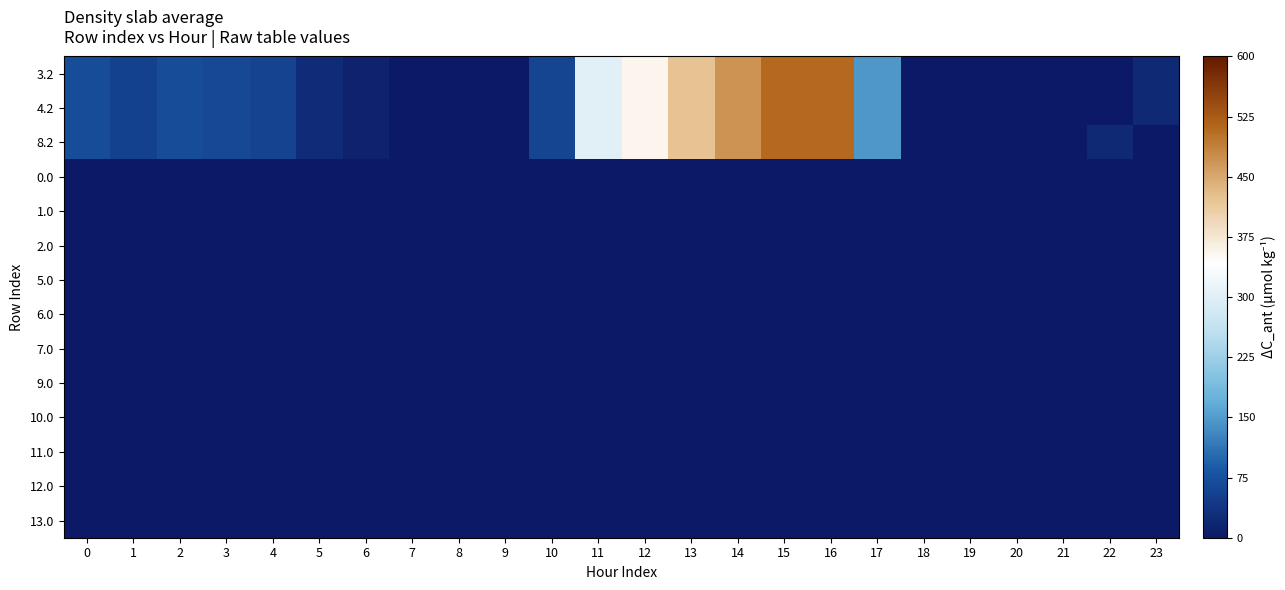

Reading left to right, transcribe all the data shown in this chart.

3.2: 0=70.1	1=55.7	2=68.5	3=64.0	4=57.4	5=28.0	6=11.8	7=0.0	8=0.0	9=0.0	10=60.4	11=303.6	12=354.2	13=423.4	14=470.4	15=508.8	16=509.6	17=145.4	18=0.0	19=0.0	20=0.0	21=0.0	22=0.0	23=21.2
4.2: 0=70.1	1=55.7	2=68.5	3=64.0	4=57.4	5=28.0	6=11.8	7=0.0	8=0.0	9=0.0	10=60.4	11=303.6	12=354.2	13=423.4	14=470.4	15=508.8	16=509.6	17=145.4	18=0.0	19=0.0	20=0.0	21=0.0	22=0.0	23=21.2
8.2: 0=70.1	1=55.7	2=68.5	3=64.0	4=57.4	5=28.0	6=11.8	7=0.0	8=0.0	9=0.0	10=60.4	11=303.6	12=354.2	13=423.4	14=470.4	15=508.8	16=509.6	17=145.4	18=0.0	19=0.0	20=0.0	21=0.0	22=21.2	23=0.0
0.0: 0=0.0	1=0.0	2=0.0	3=0.0	4=0.0	5=0.0	6=0.0	7=0.0	8=0.0	9=0.0	10=0.0	11=0.0	12=0.0	13=0.0	14=0.0	15=0.0	16=0.0	17=0.0	18=0.0	19=0.0	20=0.0	21=0.0	22=0.0	23=0.0
1.0: 0=0.0	1=0.0	2=0.0	3=0.0	4=0.0	5=0.0	6=0.0	7=0.0	8=0.0	9=0.0	10=0.0	11=0.0	12=0.0	13=0.0	14=0.0	15=0.0	16=0.0	17=0.0	18=0.0	19=0.0	20=0.0	21=0.0	22=0.0	23=0.0
2.0: 0=0.0	1=0.0	2=0.0	3=0.0	4=0.0	5=0.0	6=0.0	7=0.0	8=0.0	9=0.0	10=0.0	11=0.0	12=0.0	13=0.0	14=0.0	15=0.0	16=0.0	17=0.0	18=0.0	19=0.0	20=0.0	21=0.0	22=0.0	23=0.0
5.0: 0=0.0	1=0.0	2=0.0	3=0.0	4=0.0	5=0.0	6=0.0	7=0.0	8=0.0	9=0.0	10=0.0	11=0.0	12=0.0	13=0.0	14=0.0	15=0.0	16=0.0	17=0.0	18=0.0	19=0.0	20=0.0	21=0.0	22=0.0	23=0.0
6.0: 0=0.0	1=0.0	2=0.0	3=0.0	4=0.0	5=0.0	6=0.0	7=0.0	8=0.0	9=0.0	10=0.0	11=0.0	12=0.0	13=0.0	14=0.0	15=0.0	16=0.0	17=0.0	18=0.0	19=0.0	20=0.0	21=0.0	22=0.0	23=0.0
7.0: 0=0.0	1=0.0	2=0.0	3=0.0	4=0.0	5=0.0	6=0.0	7=0.0	8=0.0	9=0.0	10=0.0	11=0.0	12=0.0	13=0.0	14=0.0	15=0.0	16=0.0	17=0.0	18=0.0	19=0.0	20=0.0	21=0.0	22=0.0	23=0.0
9.0: 0=0.0	1=0.0	2=0.0	3=0.0	4=0.0	5=0.0	6=0.0	7=0.0	8=0.0	9=0.0	10=0.0	11=0.0	12=0.0	13=0.0	14=0.0	15=0.0	16=0.0	17=0.0	18=0.0	19=0.0	20=0.0	21=0.0	22=0.0	23=0.0
10.0: 0=0.0	1=0.0	2=0.0	3=0.0	4=0.0	5=0.0	6=0.0	7=0.0	8=0.0	9=0.0	10=0.0	11=0.0	12=0.0	13=0.0	14=0.0	15=0.0	16=0.0	17=0.0	18=0.0	19=0.0	20=0.0	21=0.0	22=0.0	23=0.0
11.0: 0=0.0	1=0.0	2=0.0	3=0.0	4=0.0	5=0.0	6=0.0	7=0.0	8=0.0	9=0.0	10=0.0	11=0.0	12=0.0	13=0.0	14=0.0	15=0.0	16=0.0	17=0.0	18=0.0	19=0.0	20=0.0	21=0.0	22=0.0	23=0.0
12.0: 0=0.0	1=0.0	2=0.0	3=0.0	4=0.0	5=0.0	6=0.0	7=0.0	8=0.0	9=0.0	10=0.0	11=0.0	12=0.0	13=0.0	14=0.0	15=0.0	16=0.0	17=0.0	18=0.0	19=0.0	20=0.0	21=0.0	22=0.0	23=0.0
13.0: 0=0.0	1=0.0	2=0.0	3=0.0	4=0.0	5=0.0	6=0.0	7=0.0	8=0.0	9=0.0	10=0.0	11=0.0	12=0.0	13=0.0	14=0.0	15=0.0	16=0.0	17=0.0	18=0.0	19=0.0	20=0.0	21=0.0	22=0.0	23=0.0